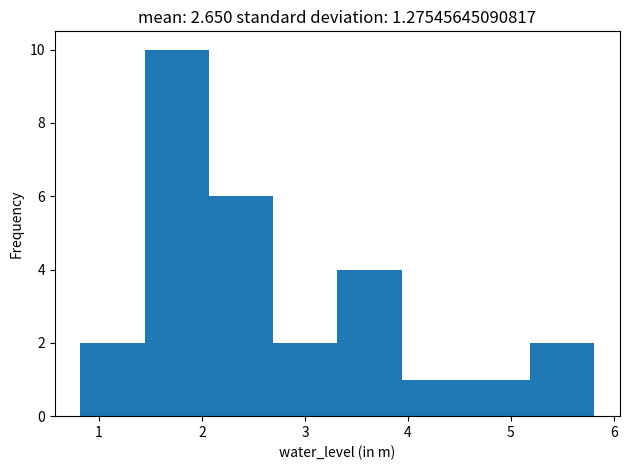

Reading left to right, transcribe this chart: for each bar, give the range it covers on the x-axis and its height. Neither the bar edges nor the heights are printed on the chart, so give them approximately, as read against the axes.

0.8 to 1.4: 2
1.4 to 2.1: 10
2.1 to 2.7: 6
2.7 to 3.3: 2
3.3 to 3.9: 4
3.9 to 4.6: 1
4.6 to 5.2: 1
5.2 to 5.8: 2